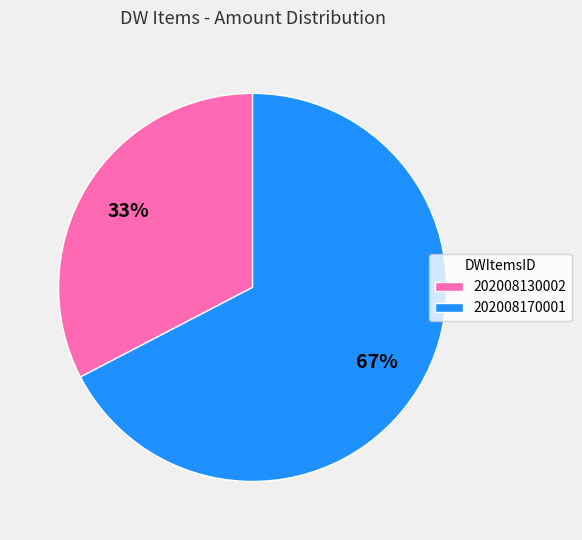

Combined, do 202008170001 and 202008130002 account for over 50%?

Yes